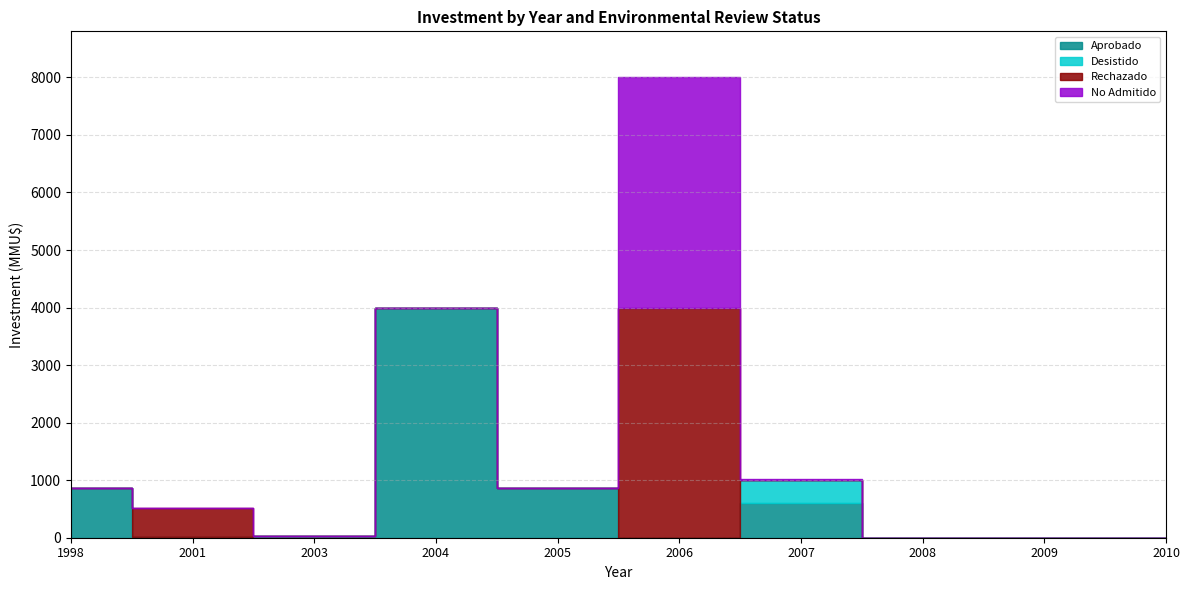

Is it true that Rechazado equals 5.0 at 2008-08?

False